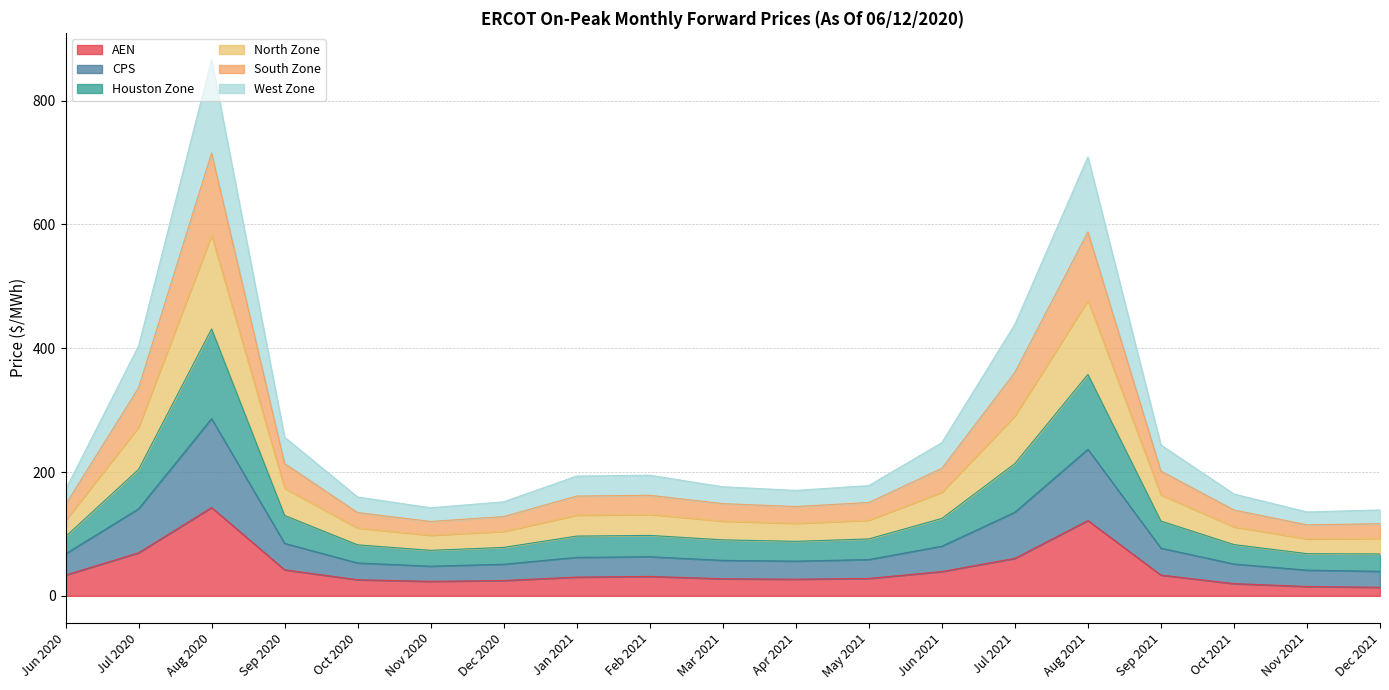

Is it true that AEN equals 31.4 at Feb 2021?

True